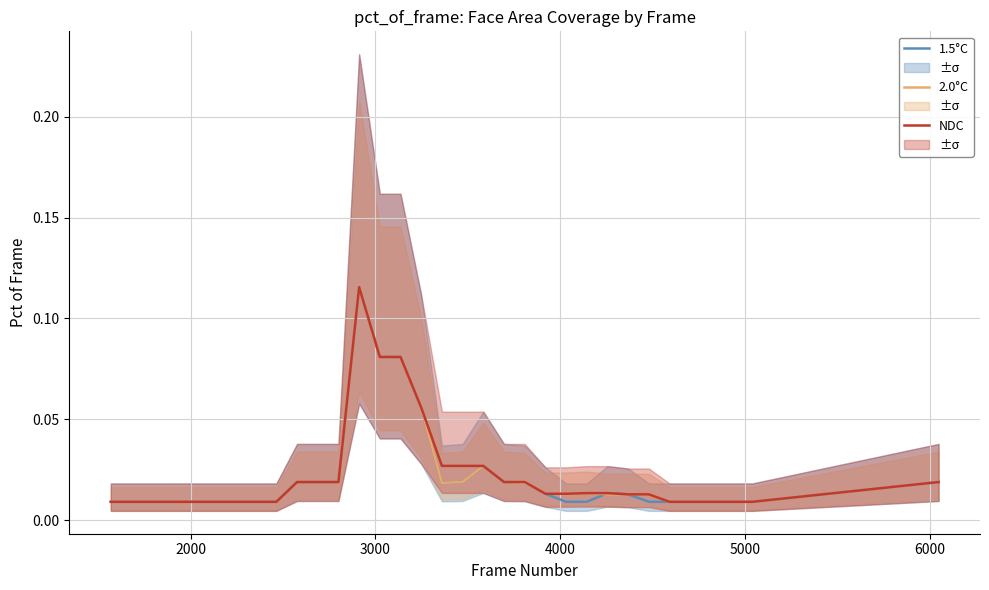

How many series are shown in this chart?

3